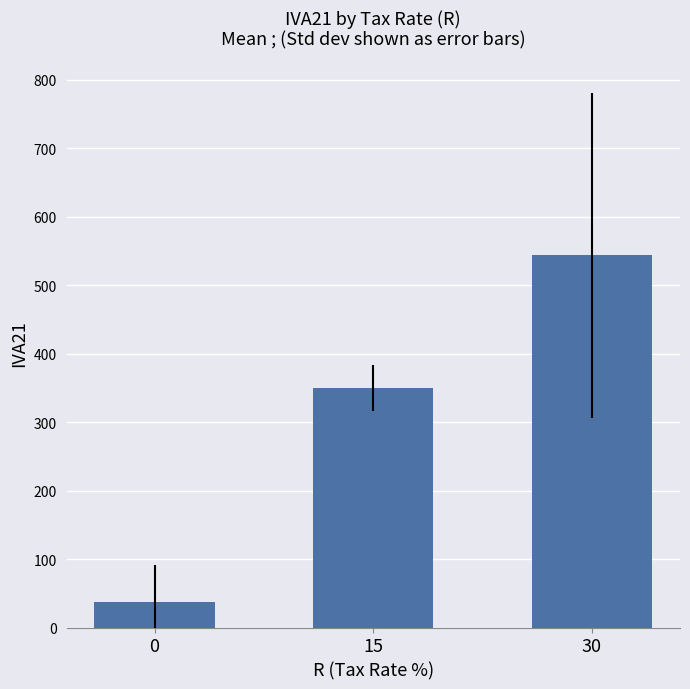

Rank the categories by value from highest to lowest.

30, 15, 0